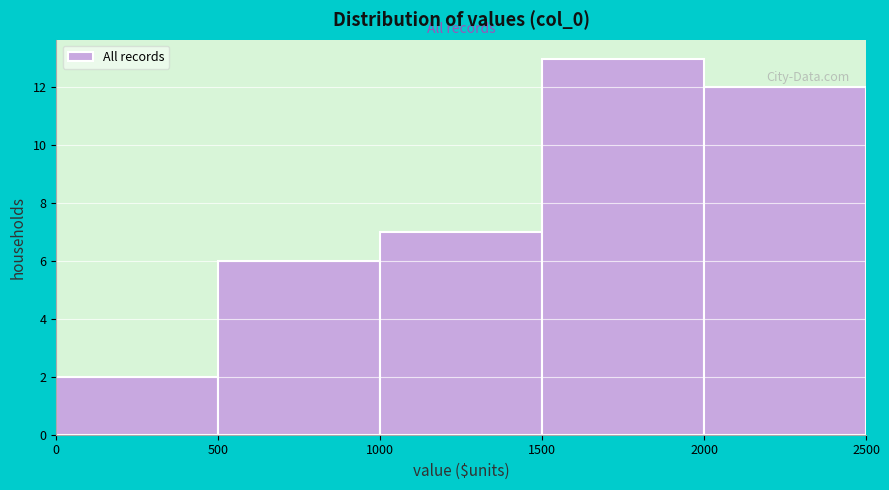

Reading left to right, transcribe this chart: for each bar, give the range it covers on the x-axis and its height. The values are not printed on the chart, so give them approximately, as read against the axis.

0 to 500: 2
500 to 1000: 6
1000 to 1500: 7
1500 to 2000: 13
2000 to 2500: 12